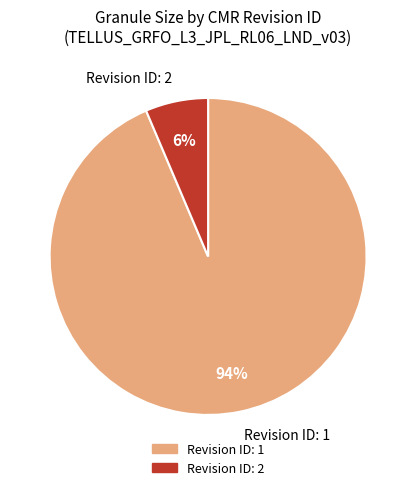

Between Revision ID: 2 and Revision ID: 1, which is larger?

Revision ID: 1